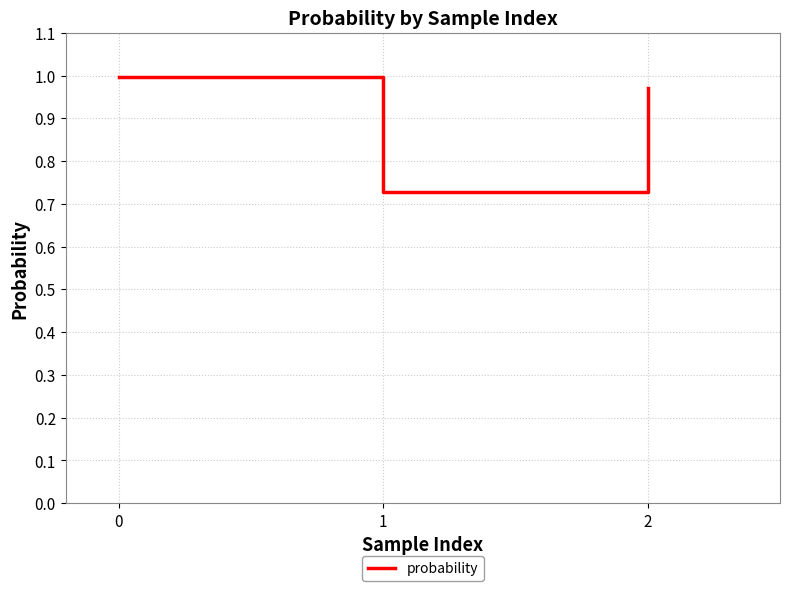

List the labels in order of value, smallest first.

1, 2, 0